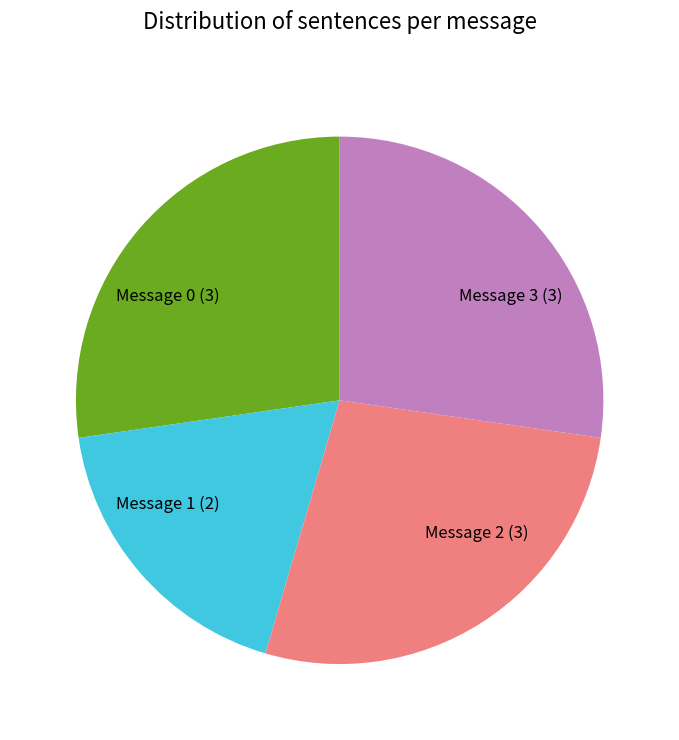

True or false: Message 0 accounts for 42% of the total.

False